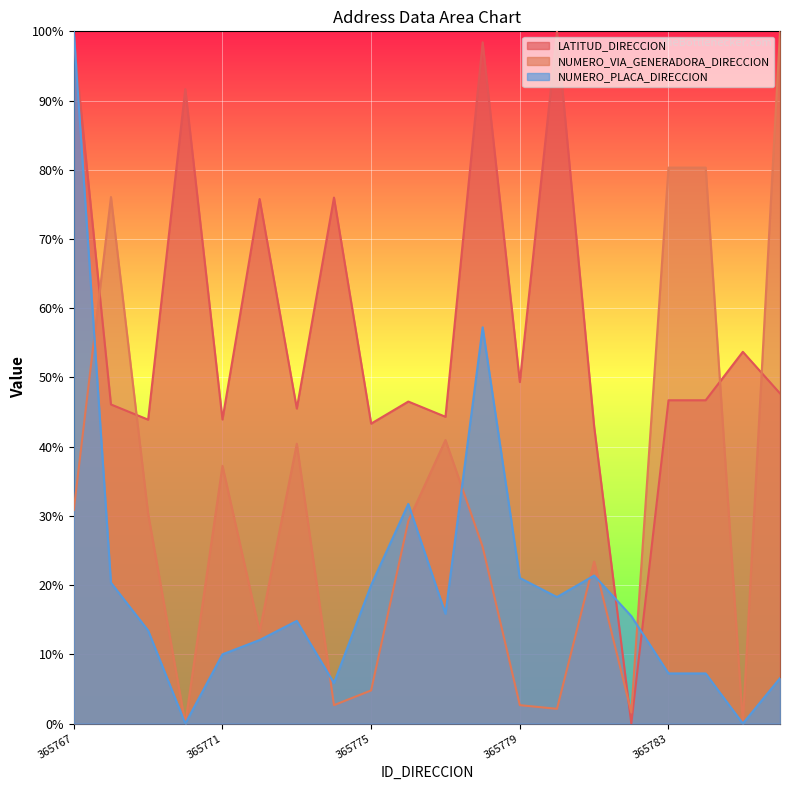

What is the maximum value for LATITUD_DIRECCION?

100.0